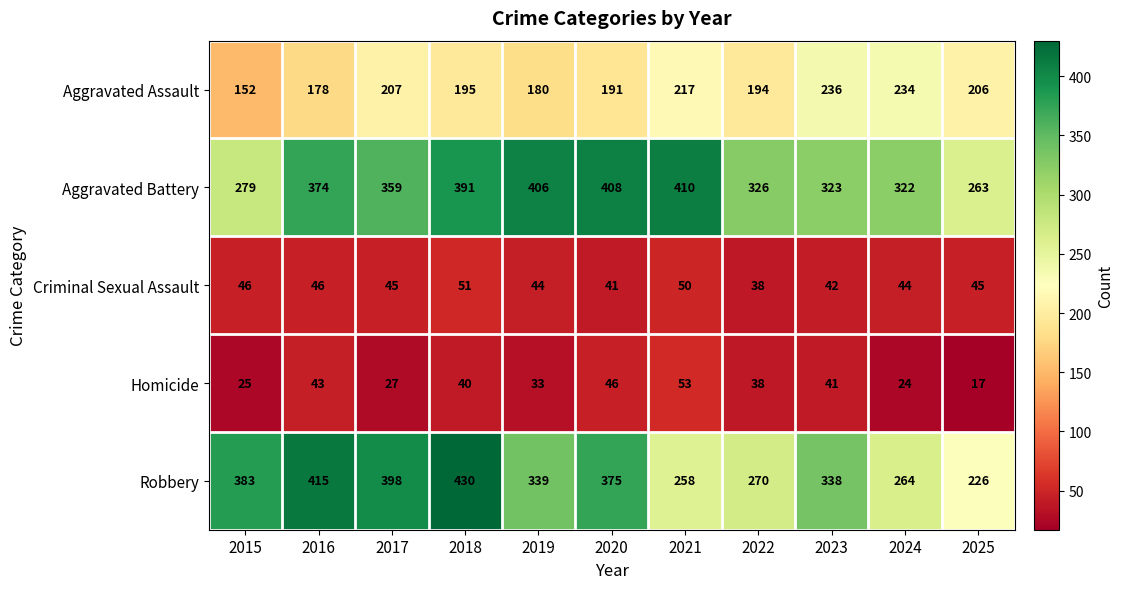

At how many categories does at least one series exceed 276?

10